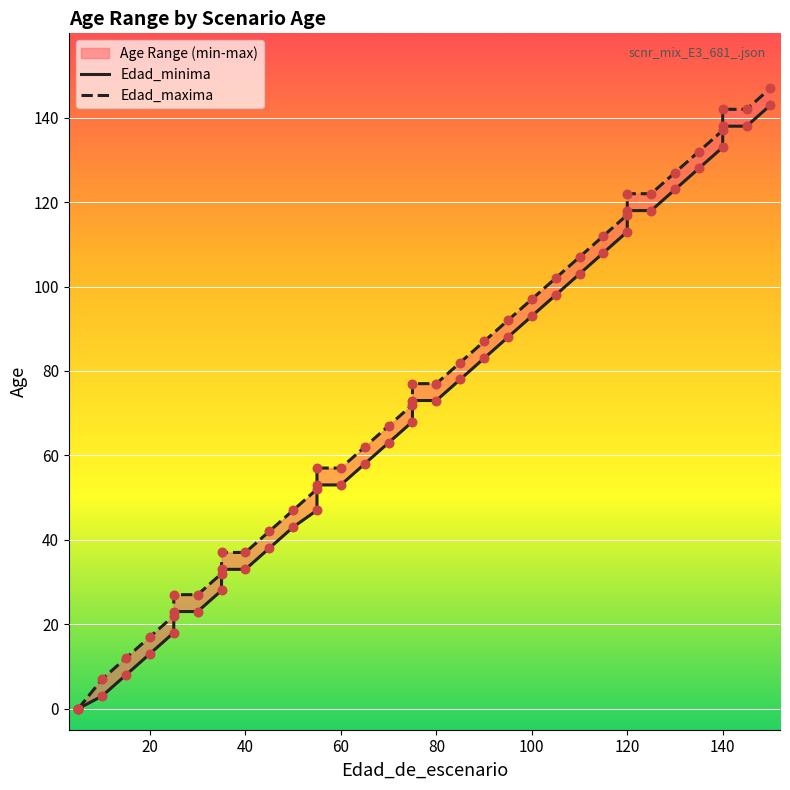

At which category is the sum across all series the highest?

150